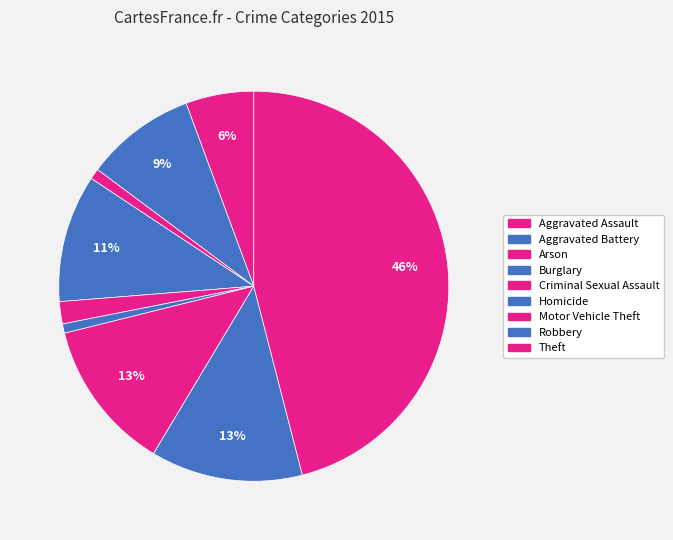

What is the largest slice in the pie chart?

Theft